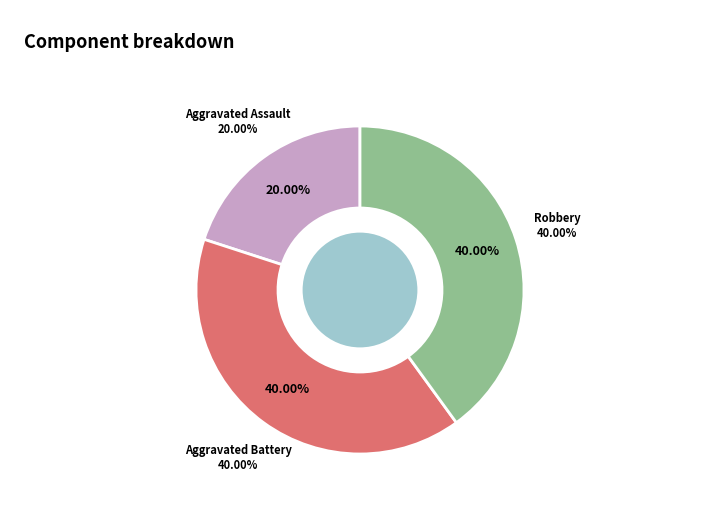

What is the largest slice in the pie chart?

Aggravated Battery